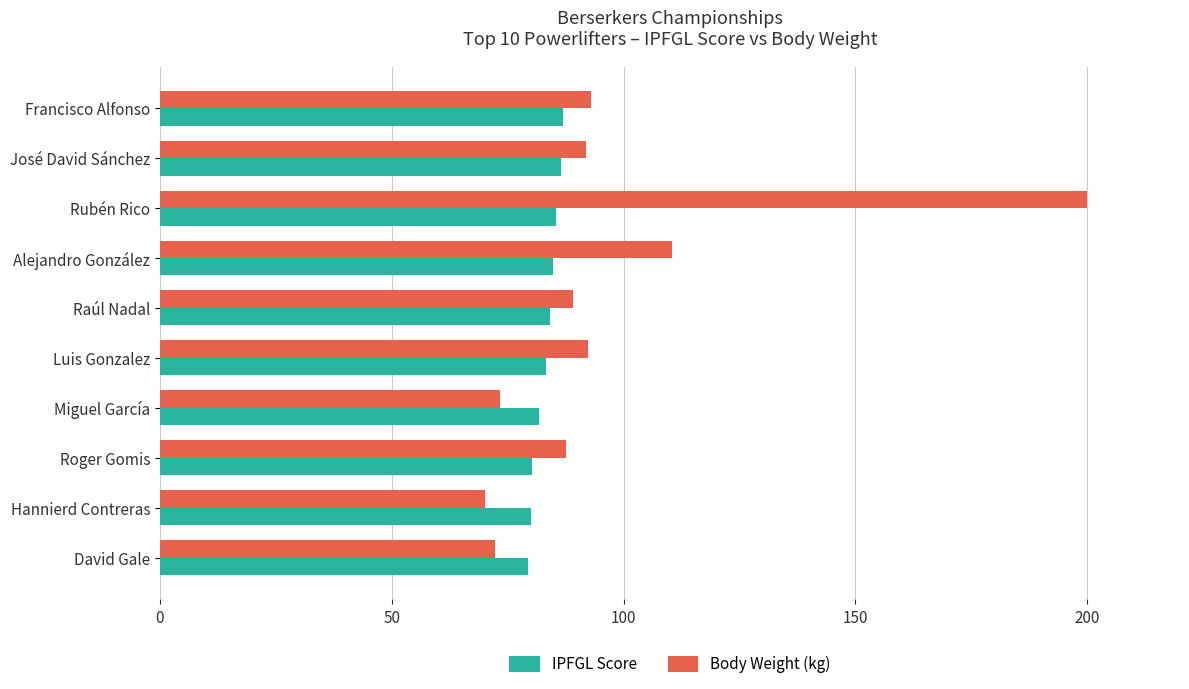

Which series has the widest spread of values?

Body Weight (kg)